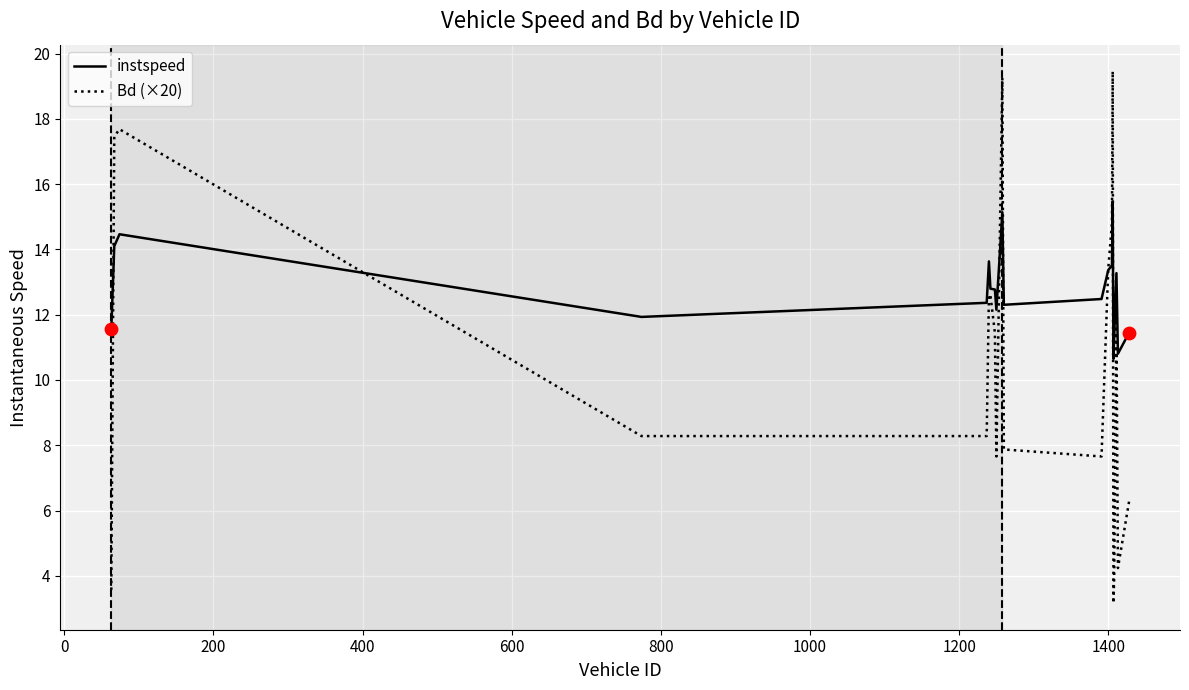

What is the maximum value for Bd (×20)?

19.5